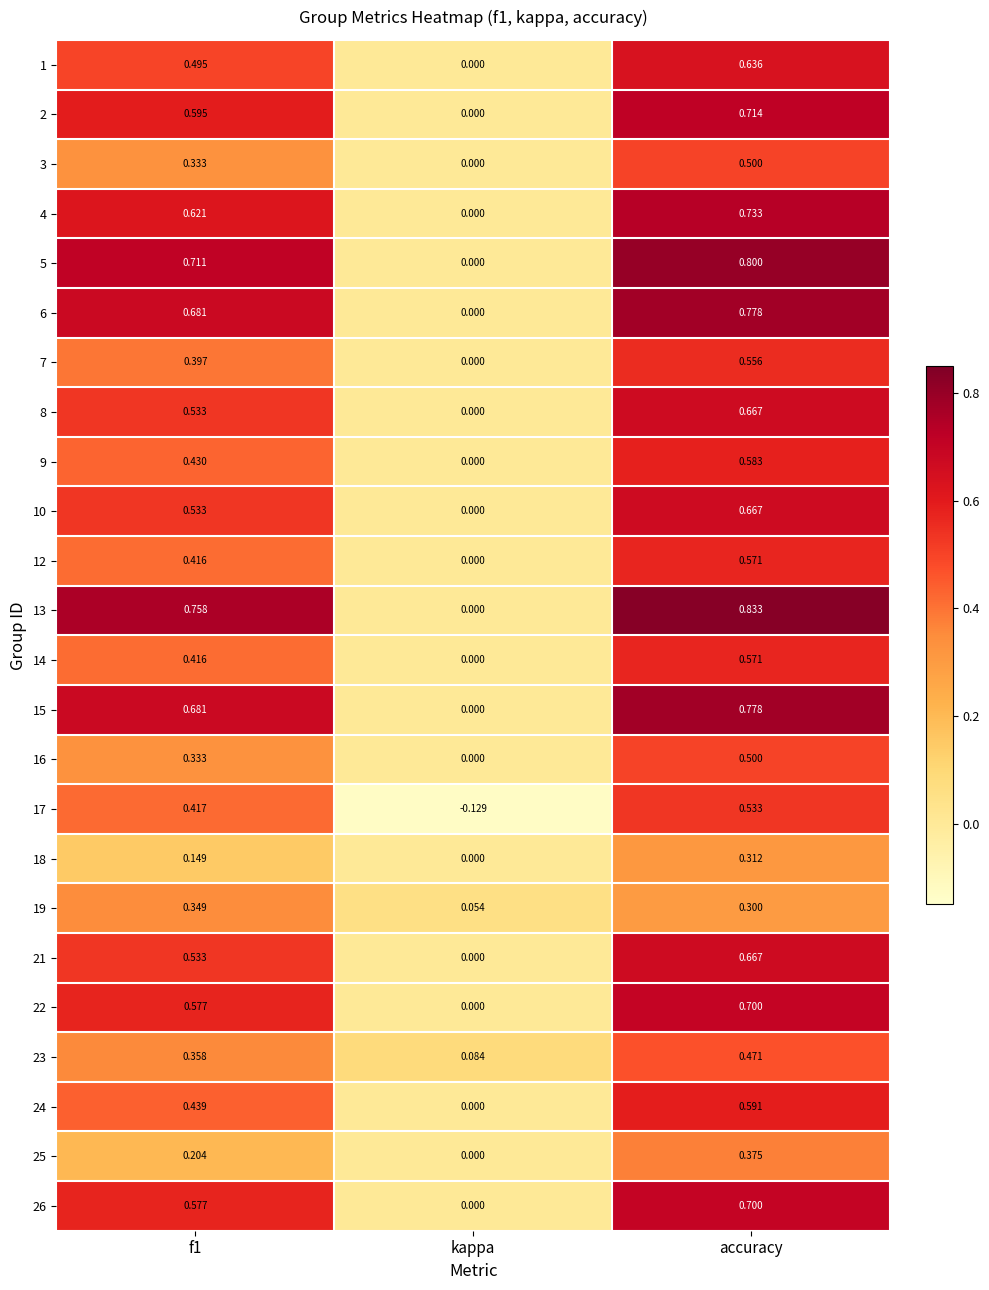

At how many categories does at least one series exceed 0?

3